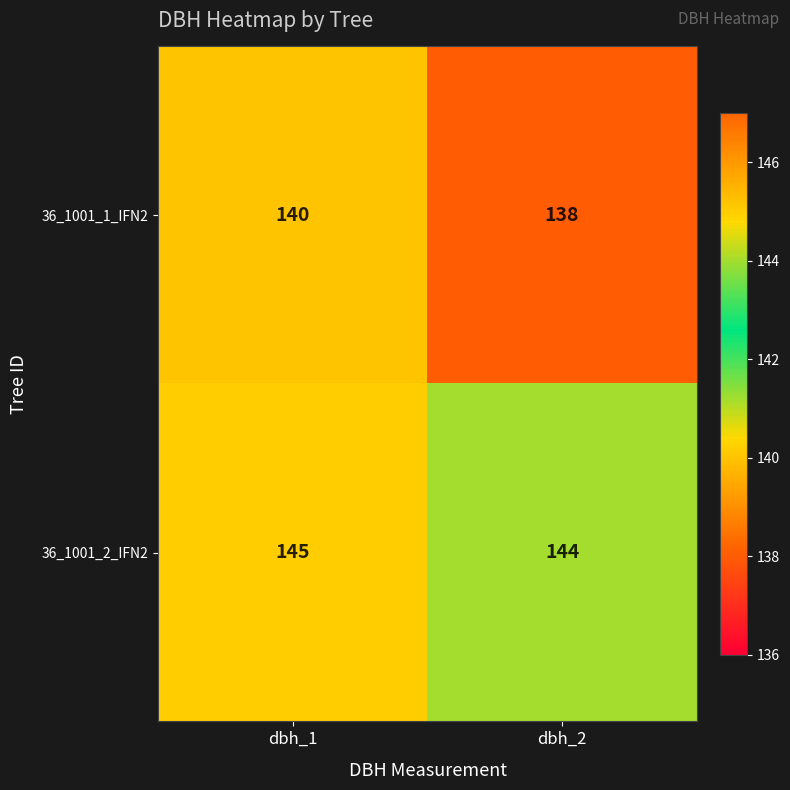

Read the 36_1001_2_IFN2 value at dbh_1.

145